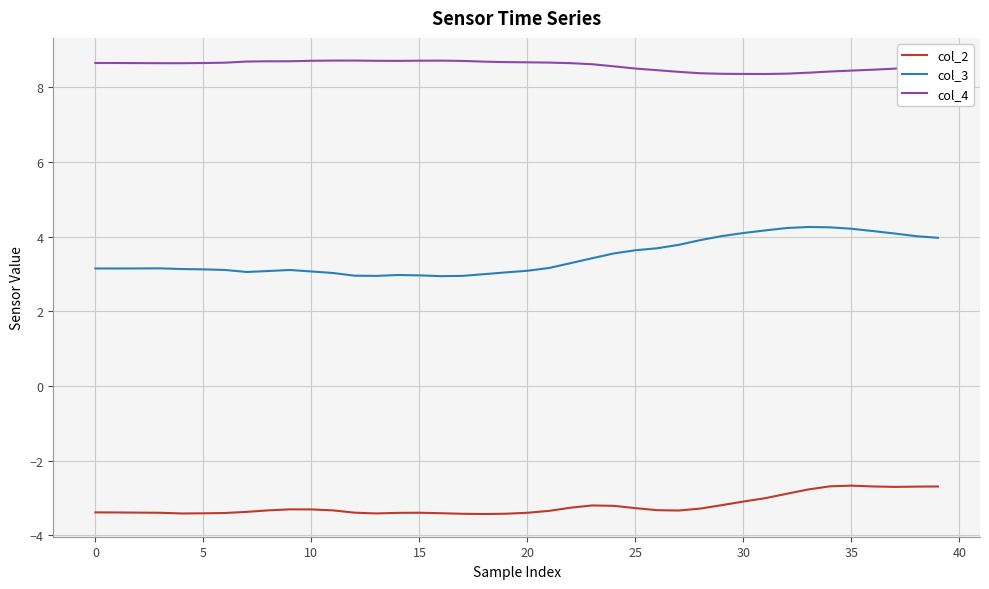

Count the col_4 values in the range 8 to 9.

40